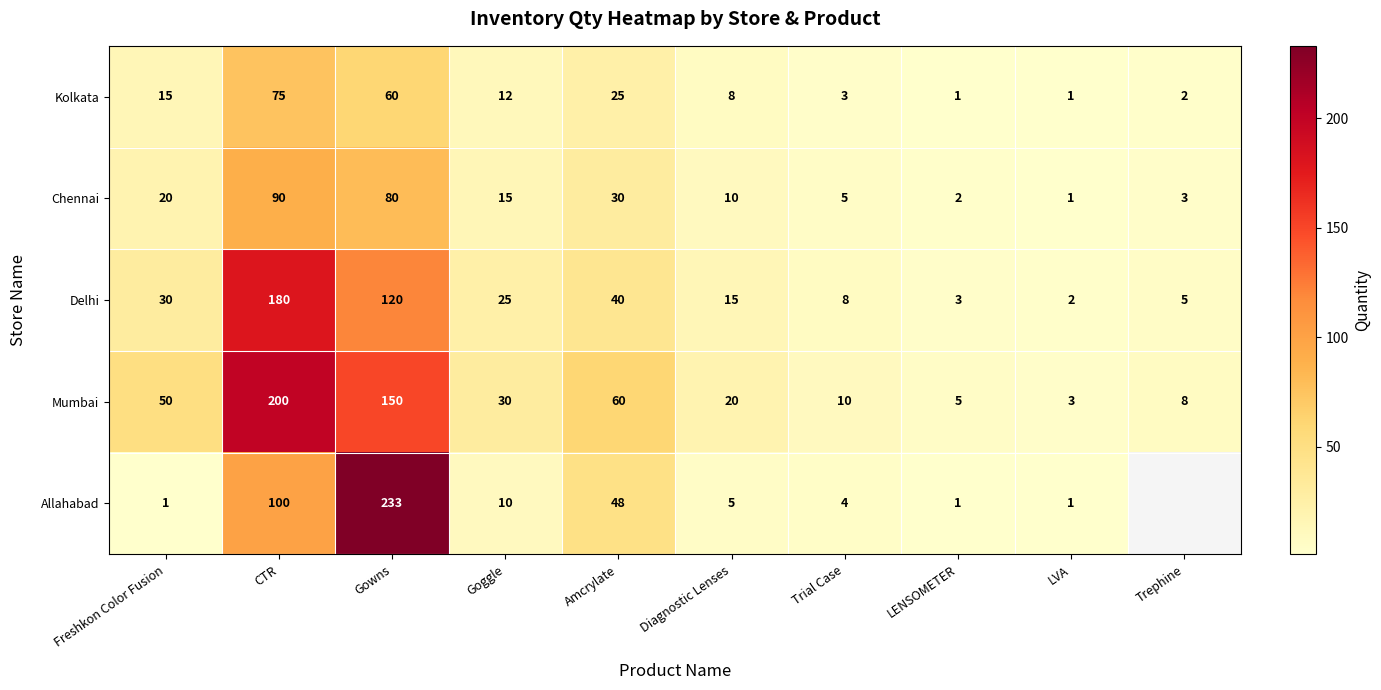

What is the sum of all Mumbai values?

536